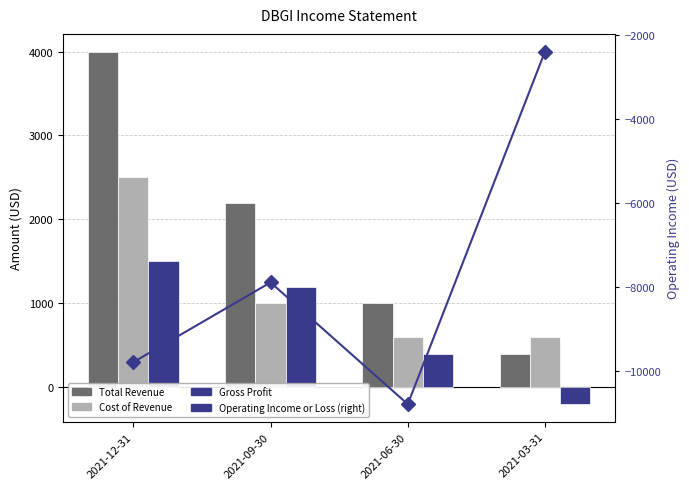

Where is Gross Profit nearest to the value 650?

2021-06-30